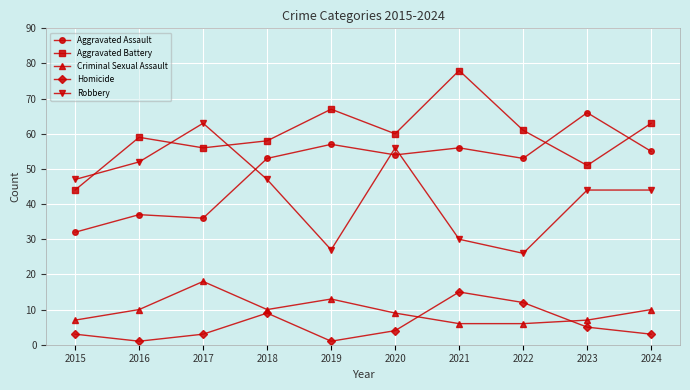

Which series changed the most between 2020 and 2022?

Robbery